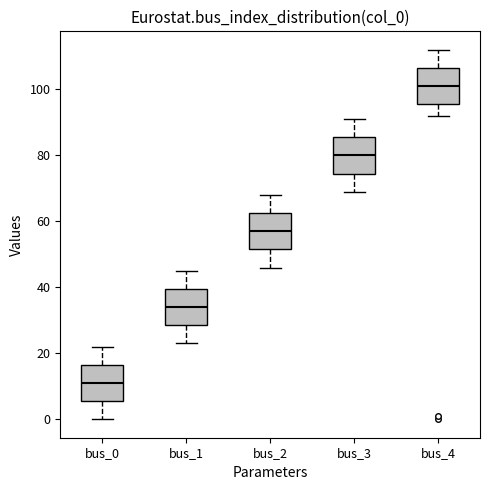

Where does the median line of the box for bus_3 sit on the y-axis? The values are not printed on the chart, so give them approximately, as read against the axis.

80